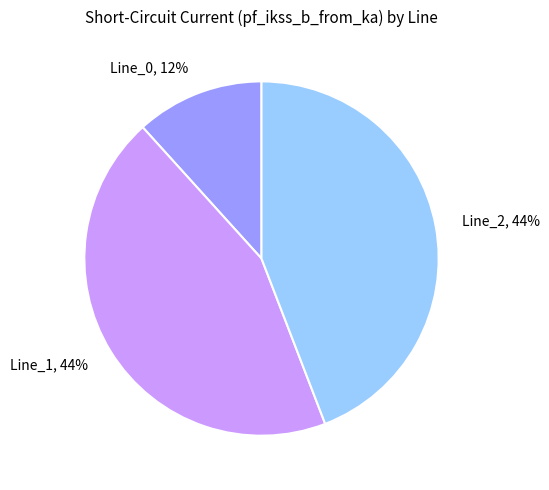

What percentage is the Line_1 slice, to the nearest percent?

44%